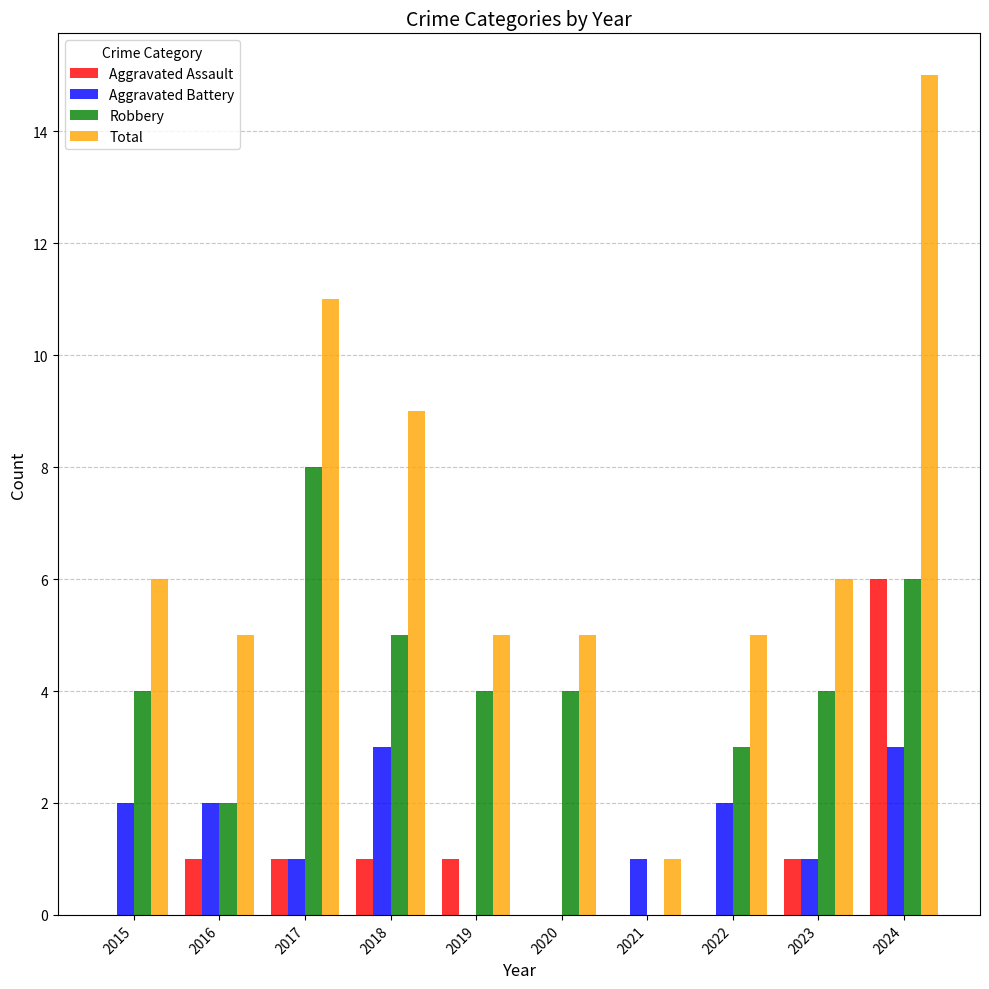

Reading left to right, transcribe all the data shown in this chart.

Aggravated Assault: 2015=0	2016=1	2017=1	2018=1	2019=1	2020=0	2021=0	2022=0	2023=1	2024=6
Aggravated Battery: 2015=2	2016=2	2017=1	2018=3	2019=0	2020=0	2021=1	2022=2	2023=1	2024=3
Robbery: 2015=4	2016=2	2017=8	2018=5	2019=4	2020=4	2021=0	2022=3	2023=4	2024=6
Total: 2015=6	2016=5	2017=11	2018=9	2019=5	2020=5	2021=1	2022=5	2023=6	2024=15